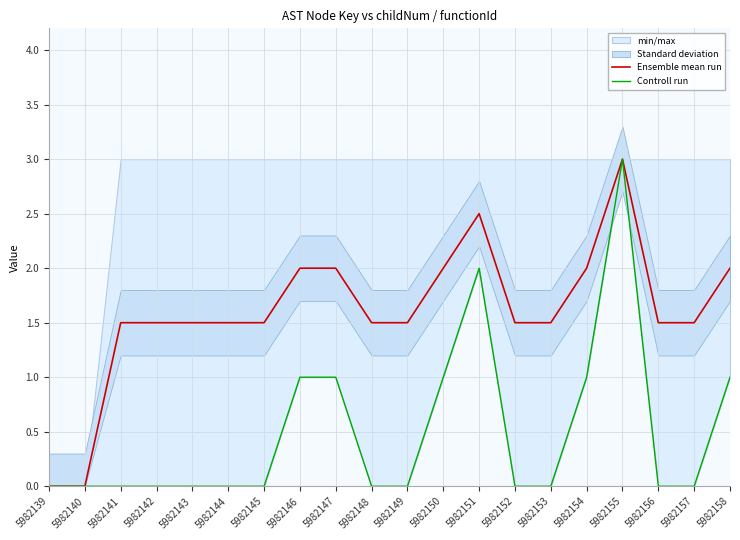

What is the value of the Controll run point at the 13th from the left?

2.0